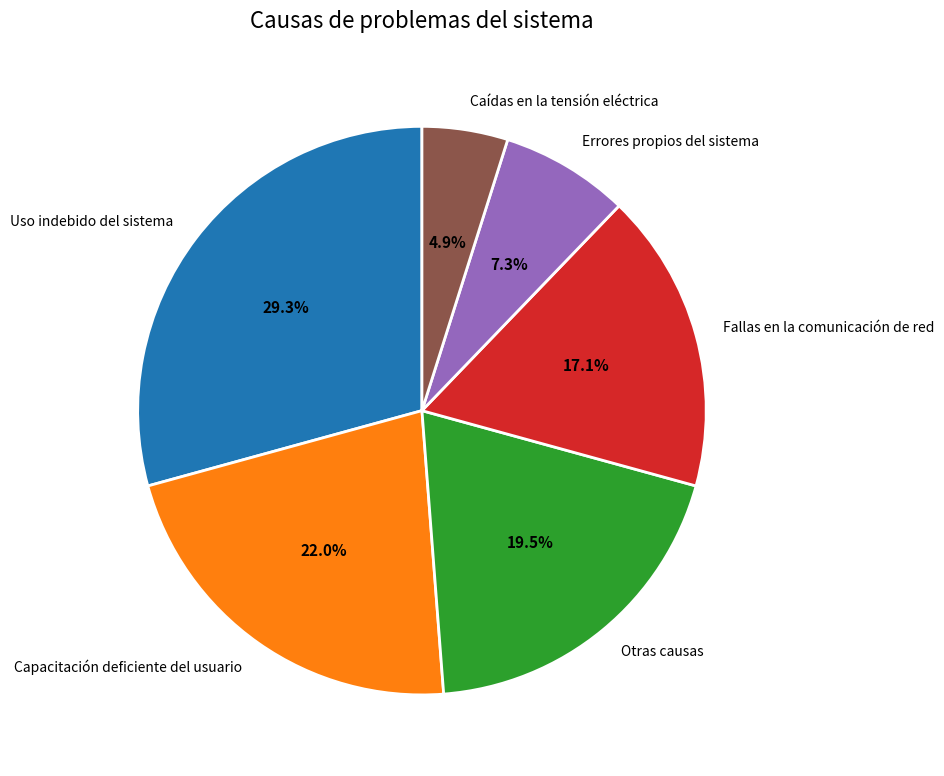

Does Fallas en la comunicación de red represent more than half of the total?

No